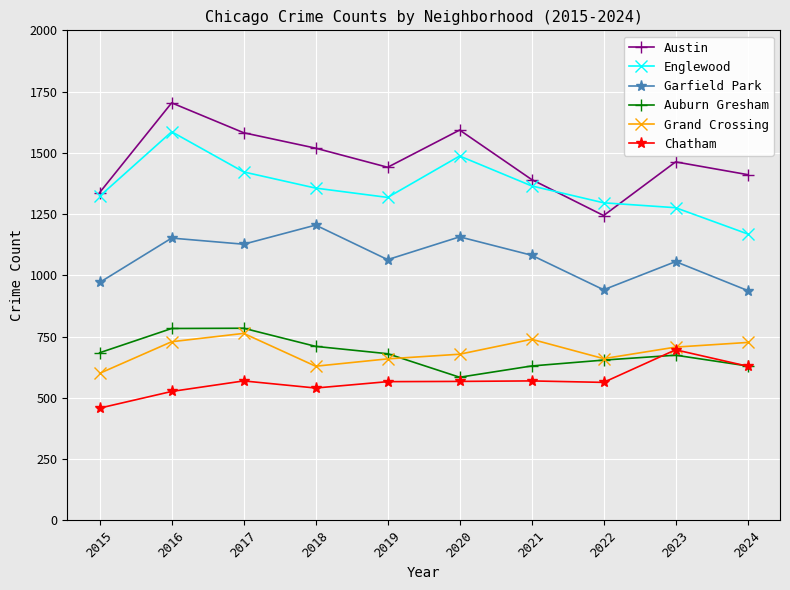

How many data points does each series have?

10